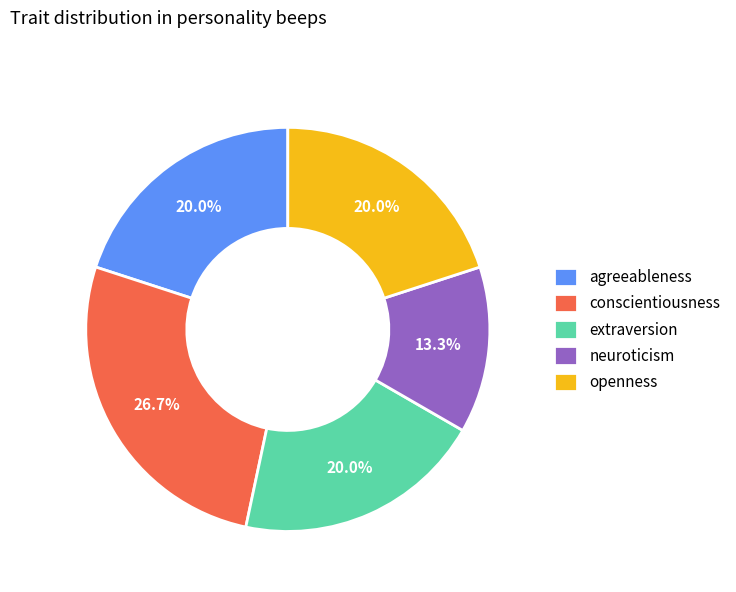

What percentage is the neuroticism slice, to the nearest percent?

13%